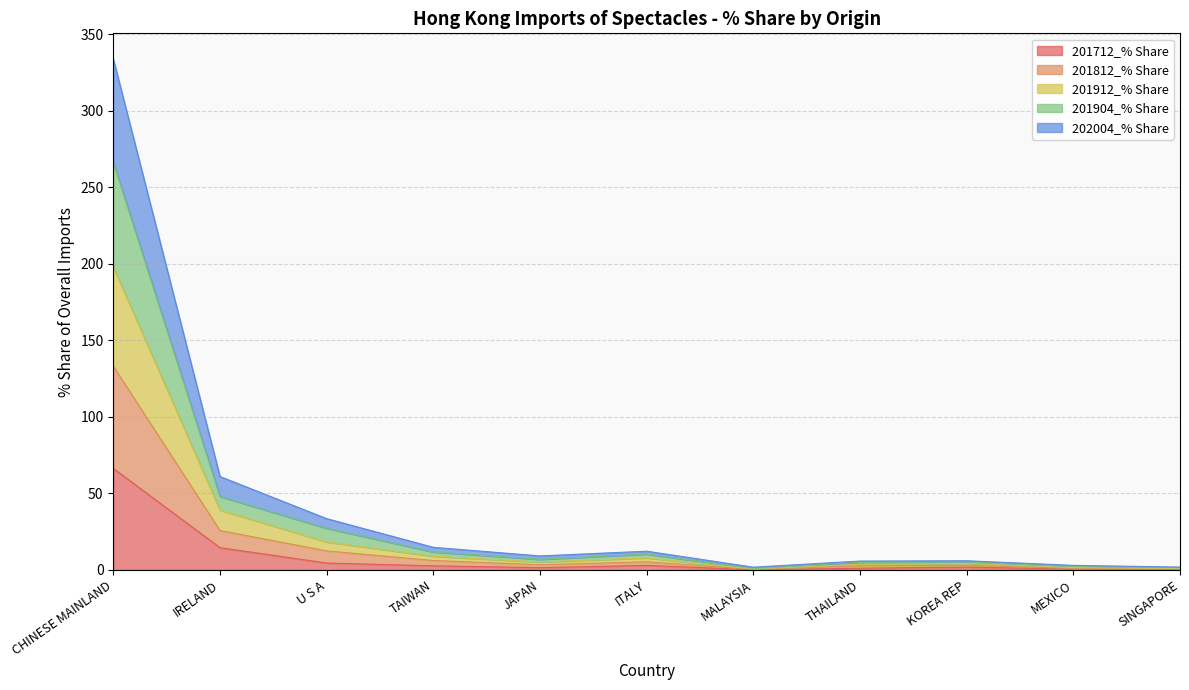

At which category is the sum across all series the highest?

CHINESE MAINLAND